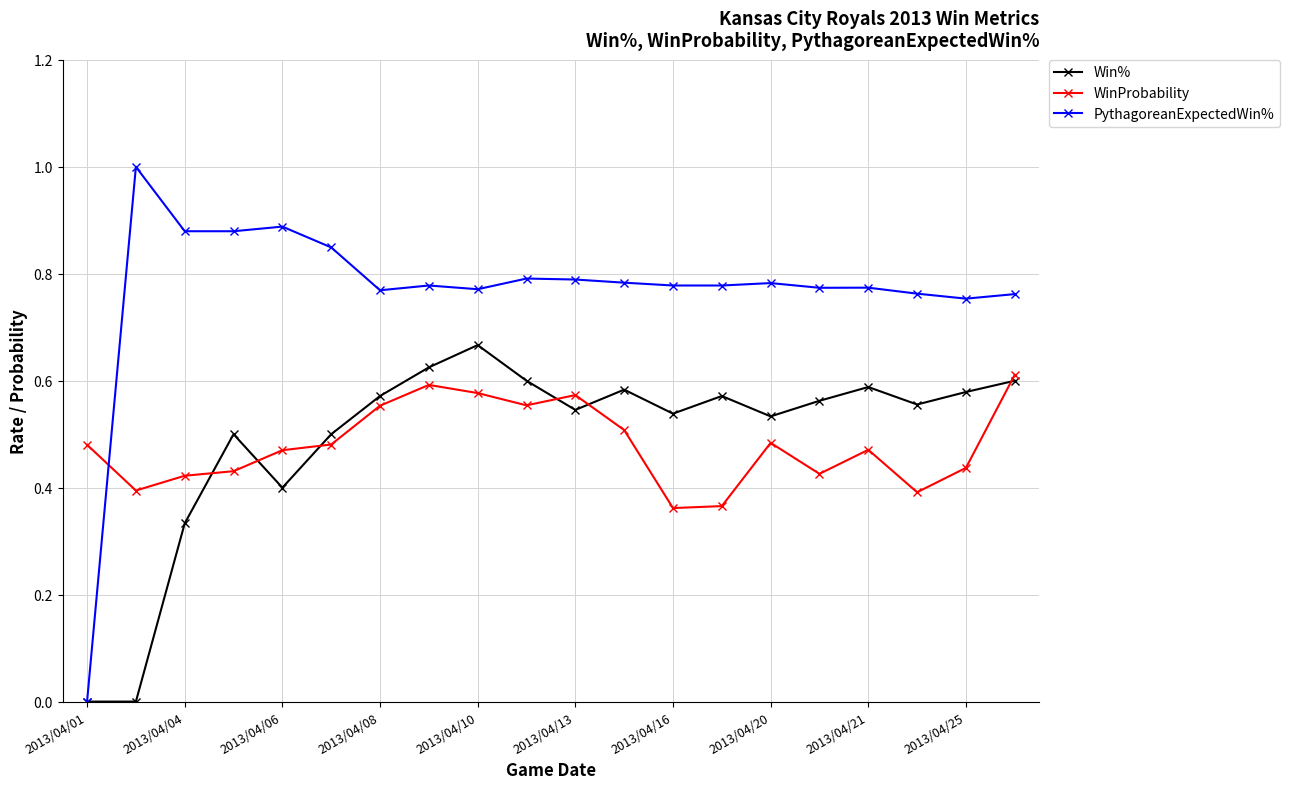

Rank the series by their maximum value, from highest to lowest.

PythagoreanExpectedWin%, Win%, WinProbability